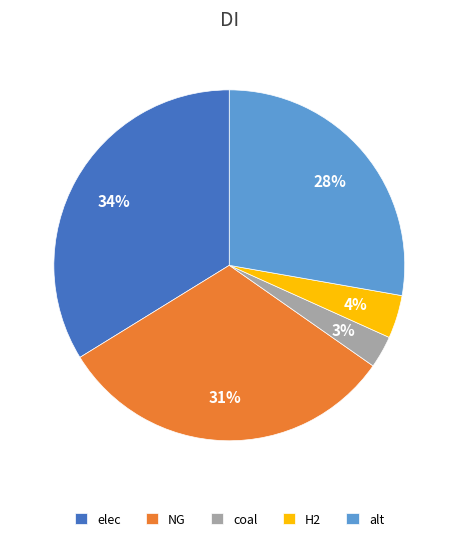

To the nearest percent, what is the combined percentage of NG and alt?

59%